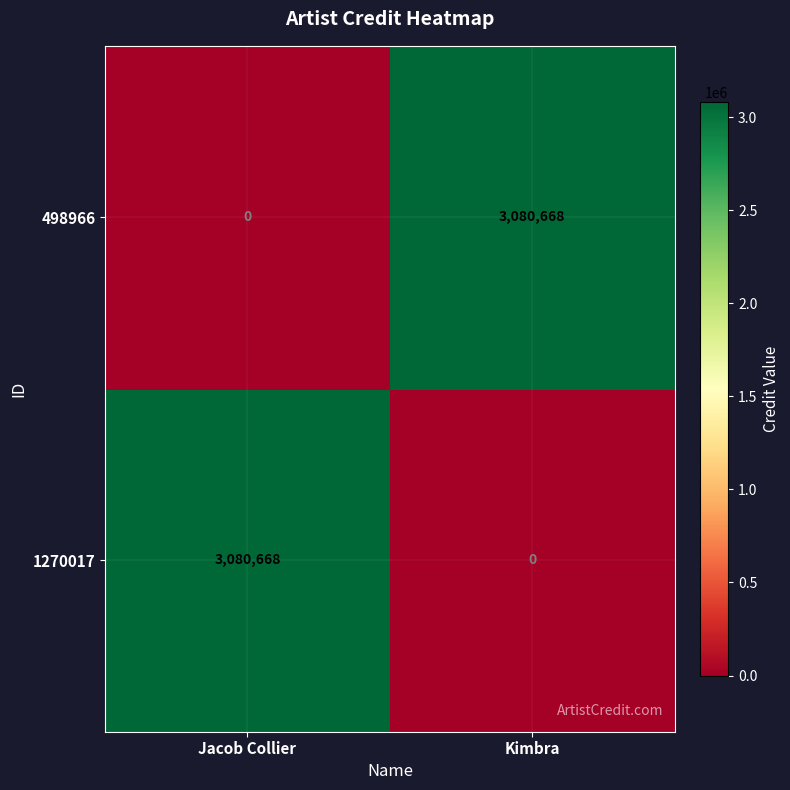

At which label is 1270017 closest to 1540334?

Jacob Collier